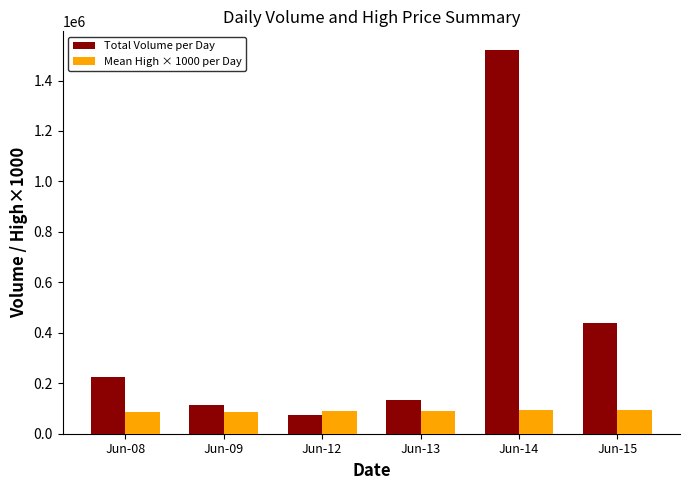

What value does the Total Volume per Day series have at Jun-14, to the nearest 100?

1519100